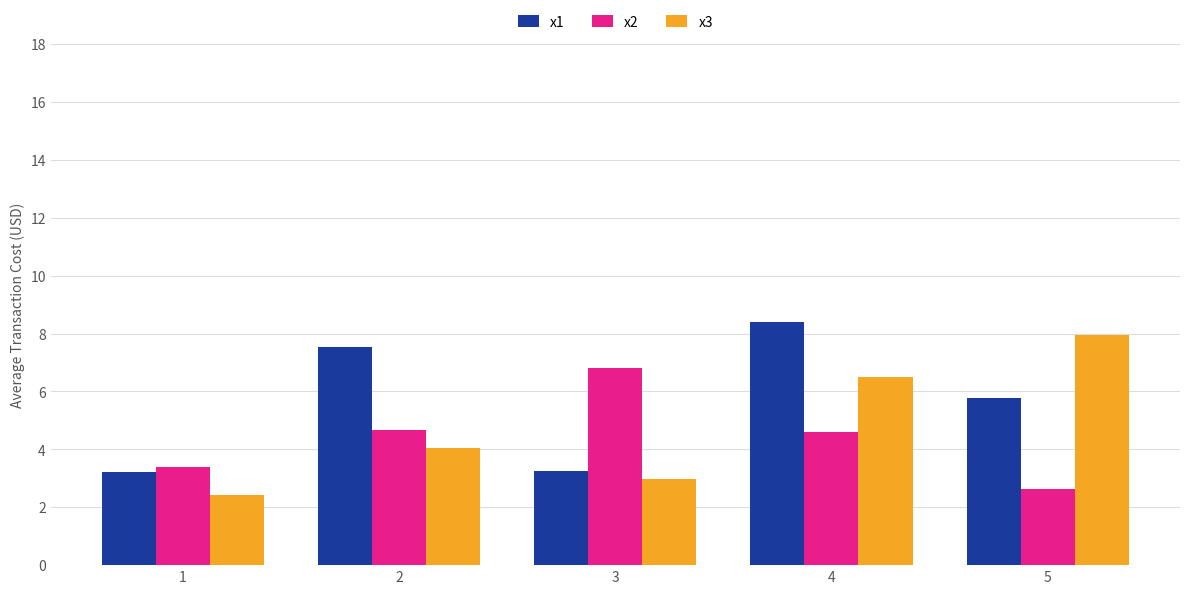

What is the difference between the highest and lowest values at 2?

3.5